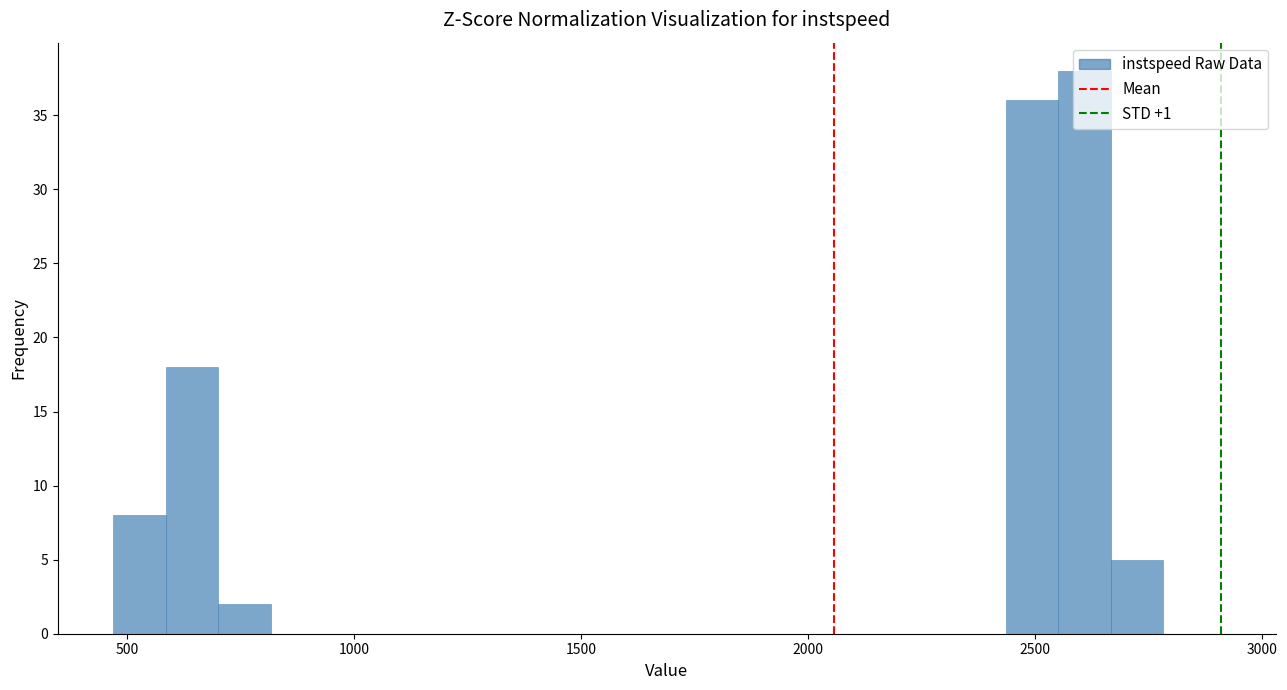

Read against the x-axis, roughly where is the centre of the tallest bar?

2600